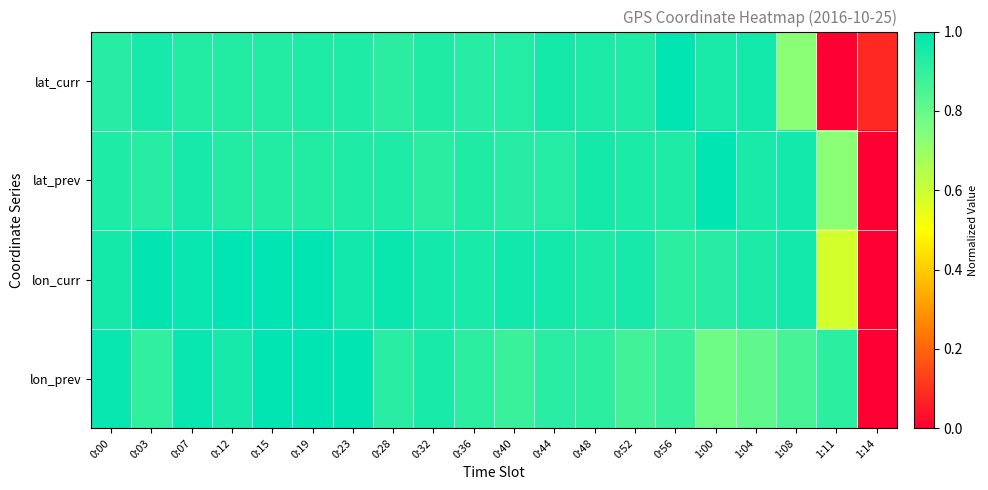

Which has a higher value, 1:14 or 0:23?

0:23